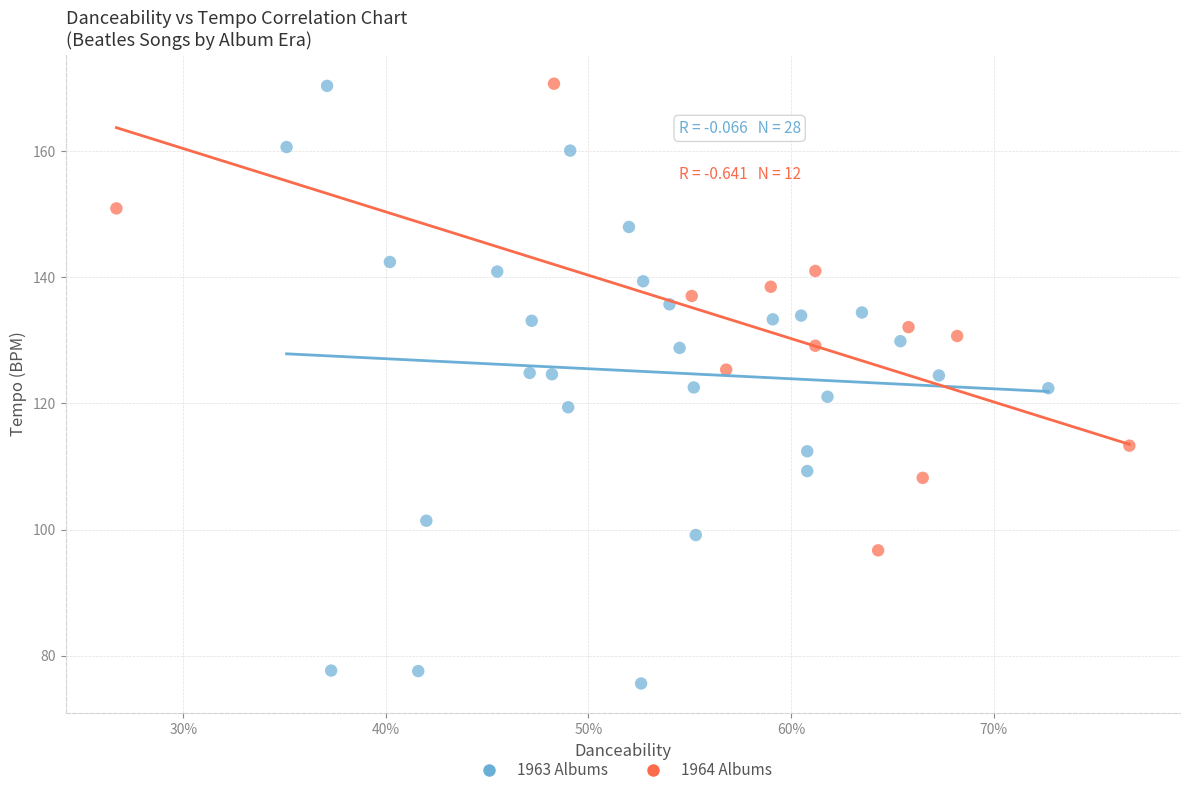

What are all the series names shown in the legend?

1963 Albums, 1964 Albums